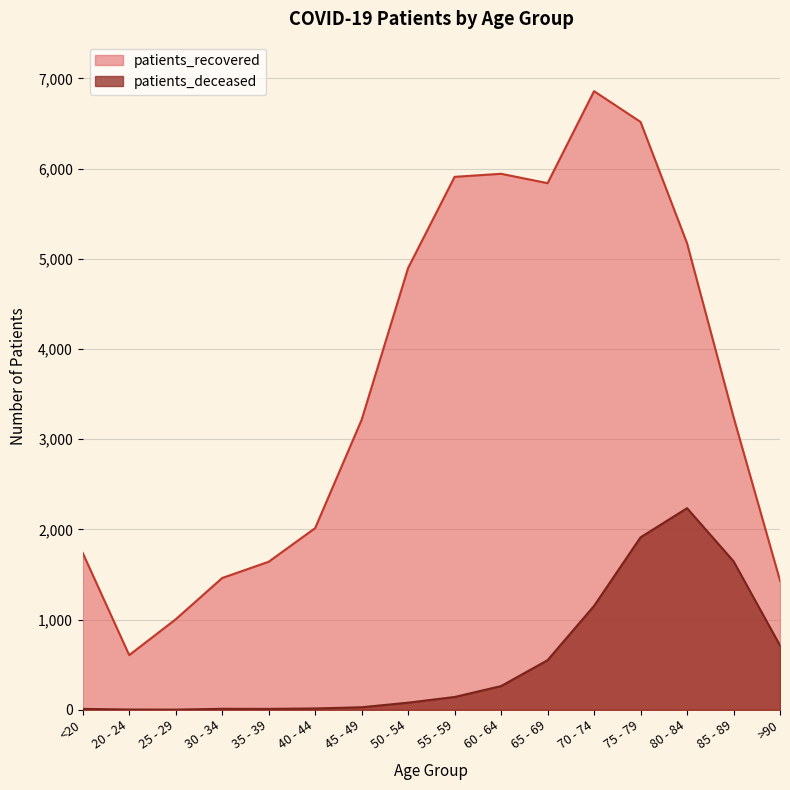

Reading left to right, what are all the values shown in this chart?

patients_recovered: 1739	606	1003	1461	1641	2014	3215	4898	5908	5942	5838	6858	6517	5172	3246	1432
patients_deceased: 10	3	2	11	10	15	28	79	142	263	550	1152	1912	2235	1647	713